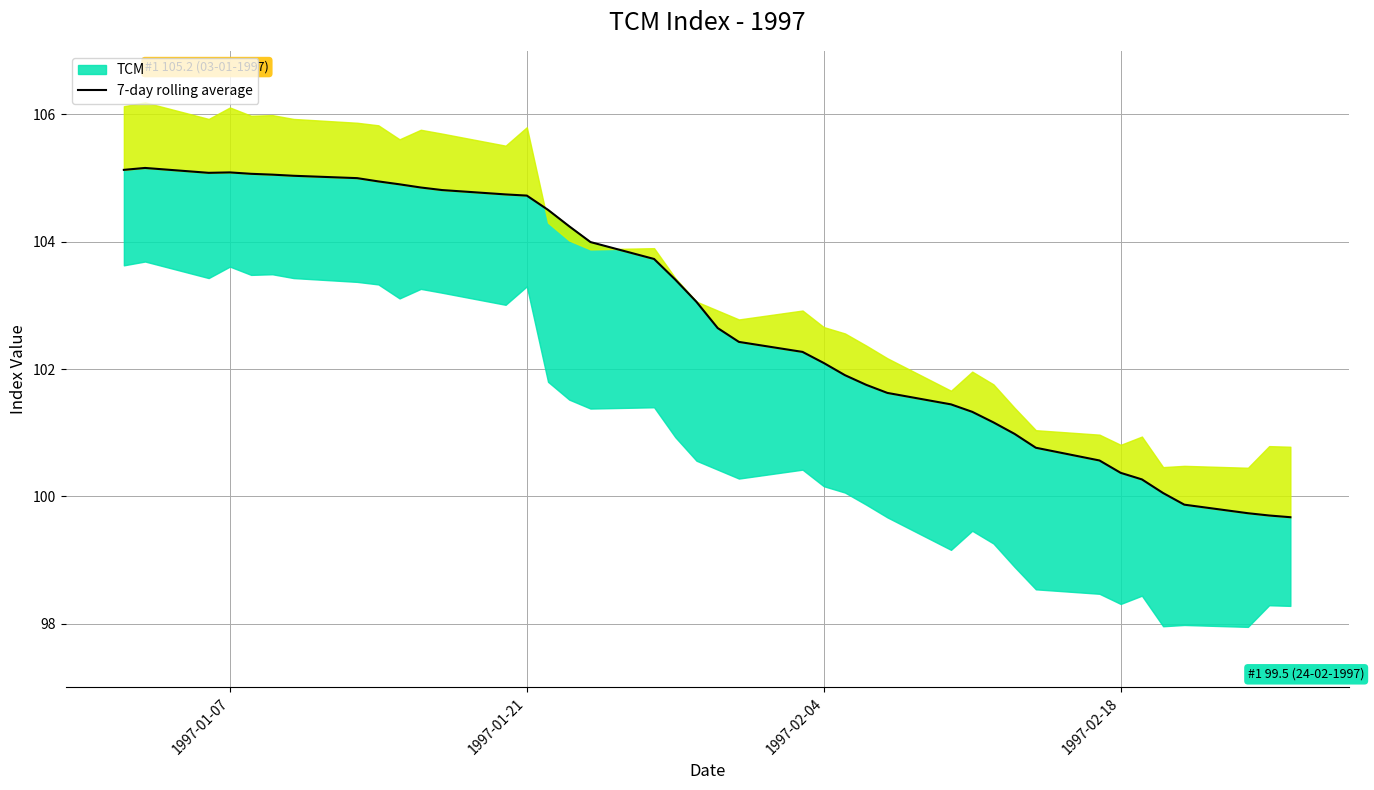

Count the number of values greater than 103.

20